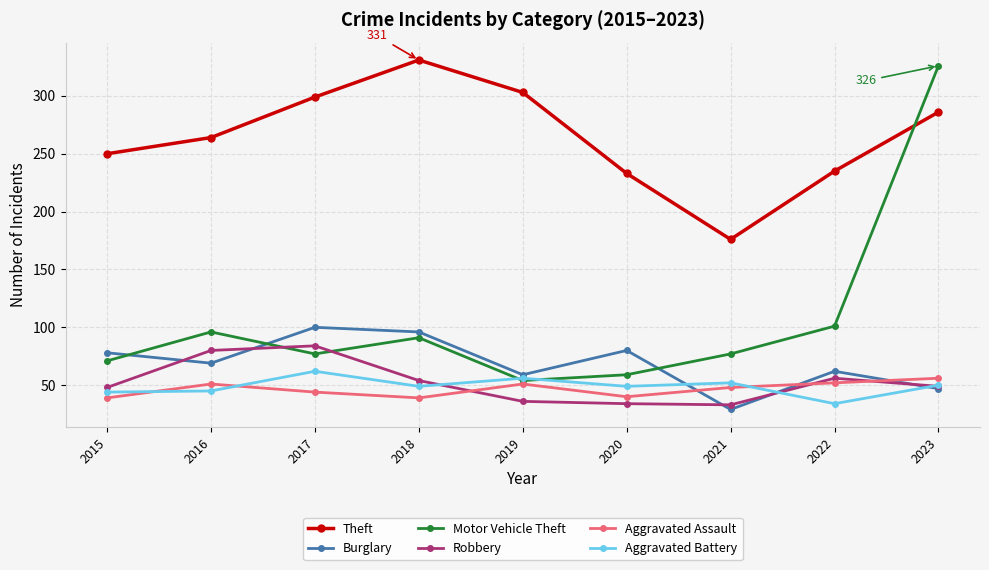

Is this an area chart (filled region under the line)?

No